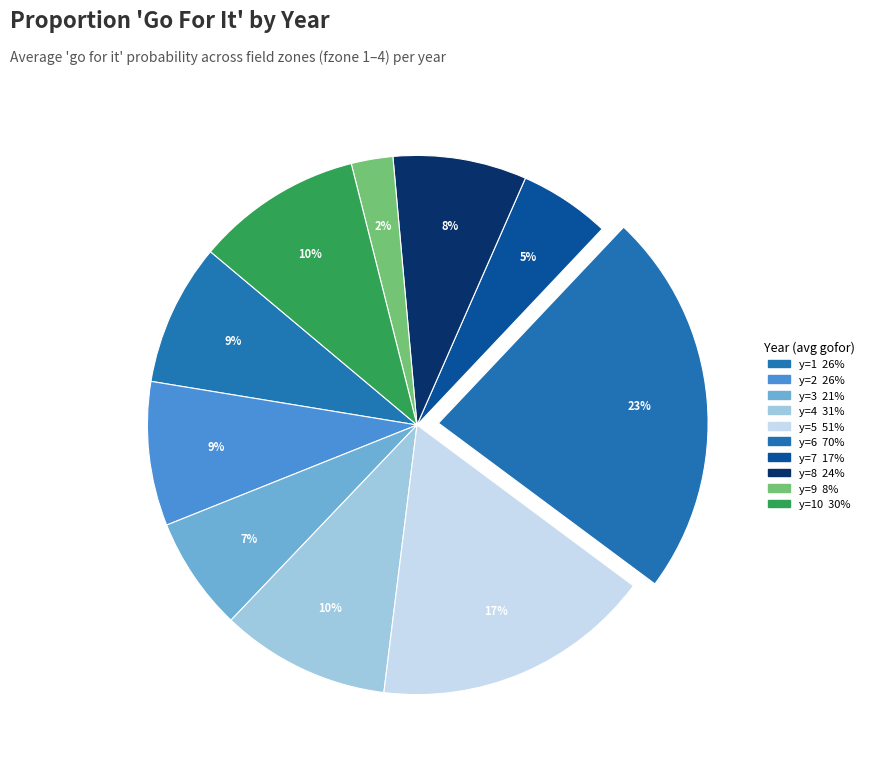

How many segments does this pie chart have?

10